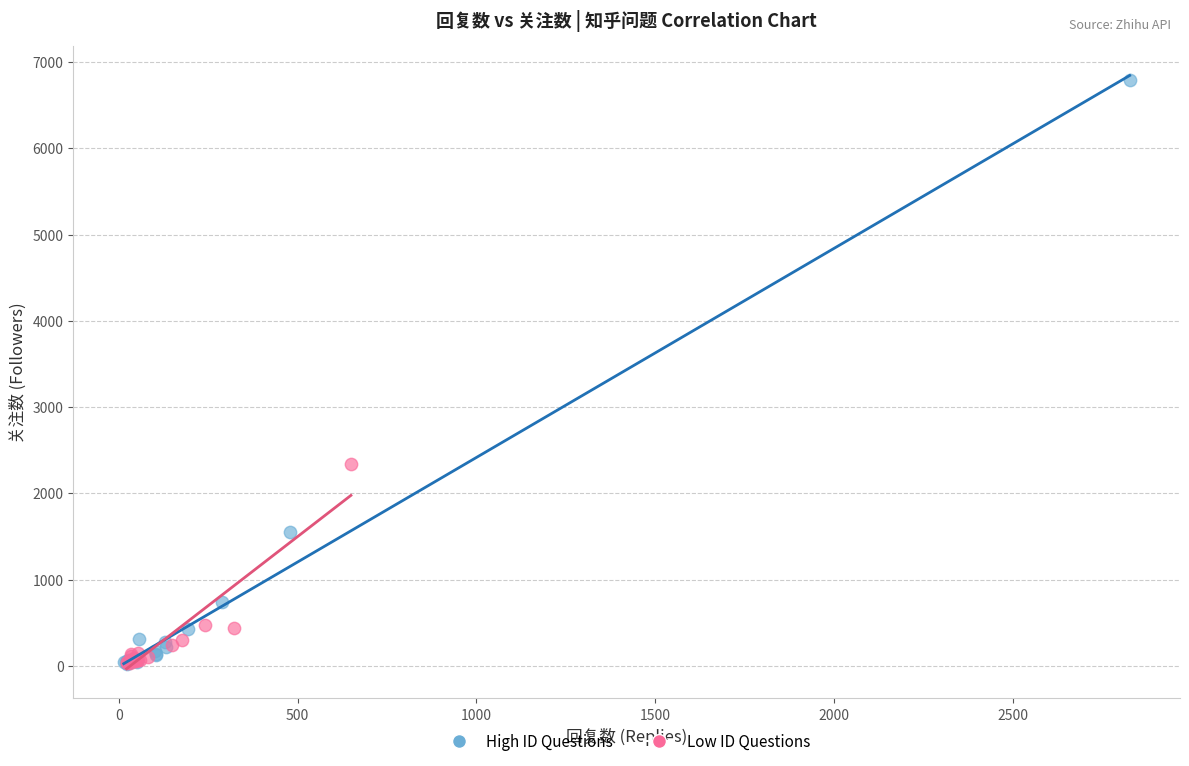

Which series has the largest Y range (max minus min)?

High ID Questions